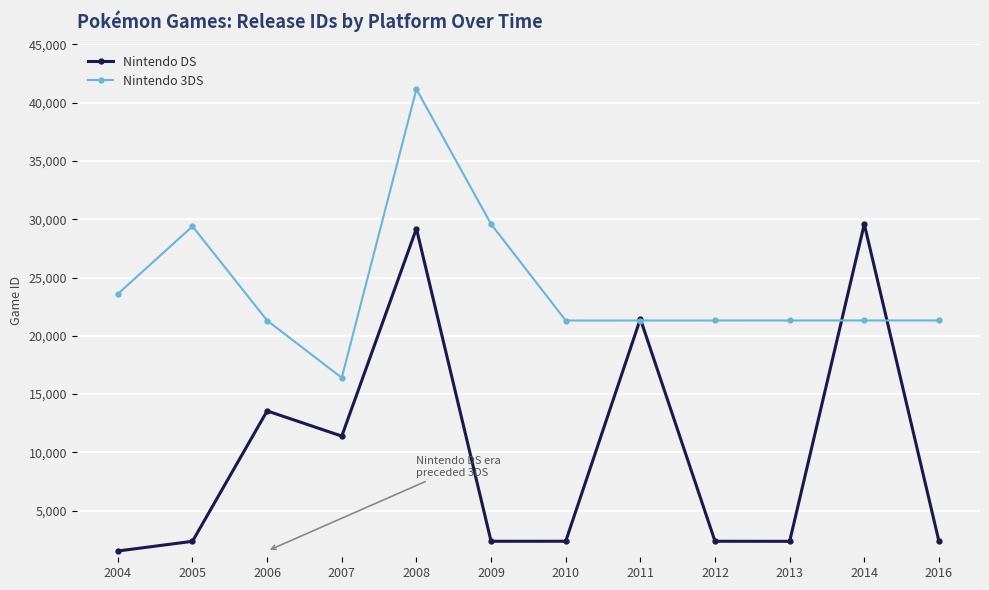

Where is Nintendo DS nearest to the value 15560?

2006